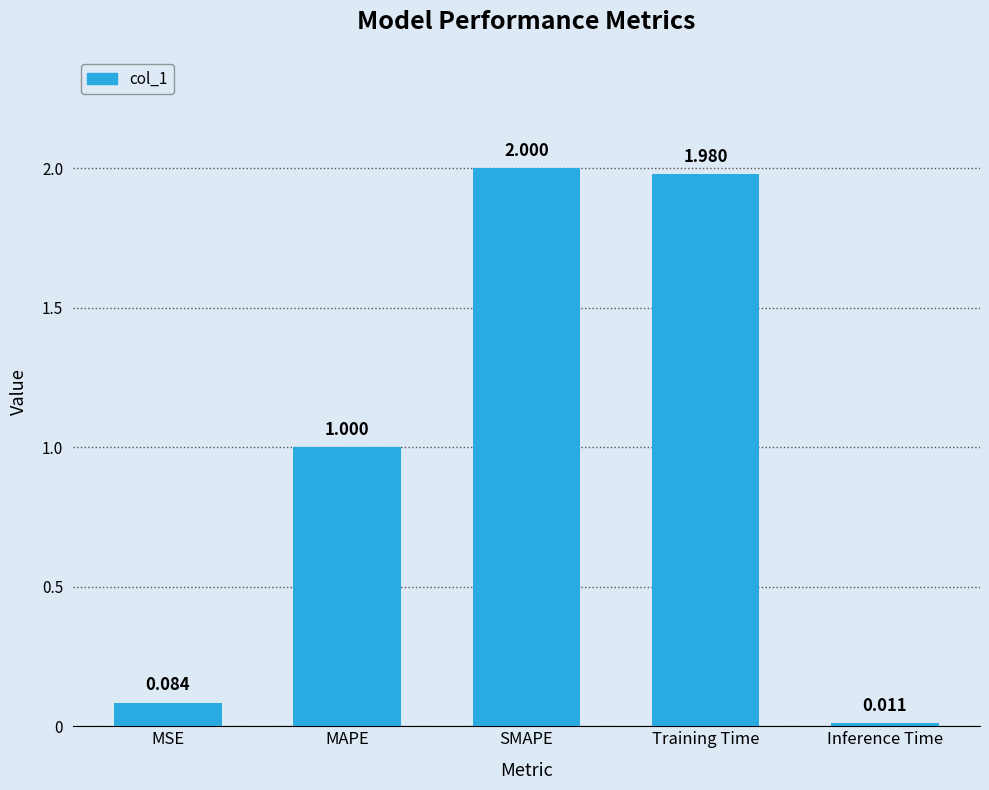

Are the bars grouped side by side (vs. stacked)?

No